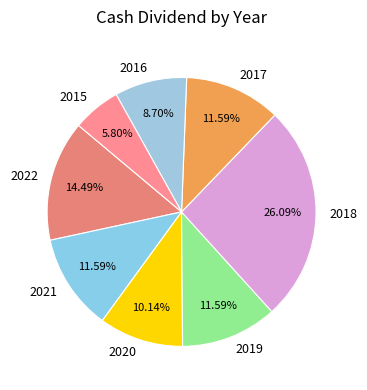

Which slice is the smallest?

2015